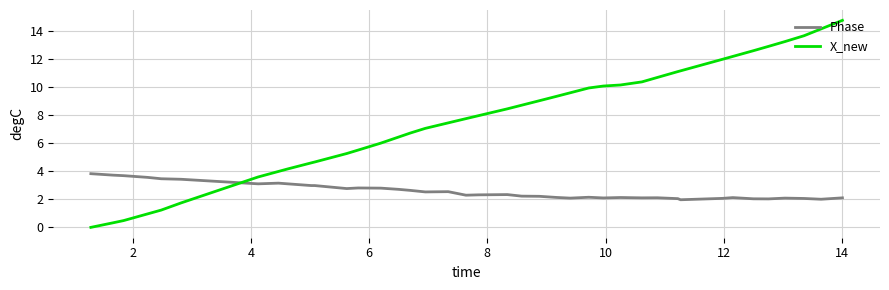

Which series has the widest spread of values?

X_new